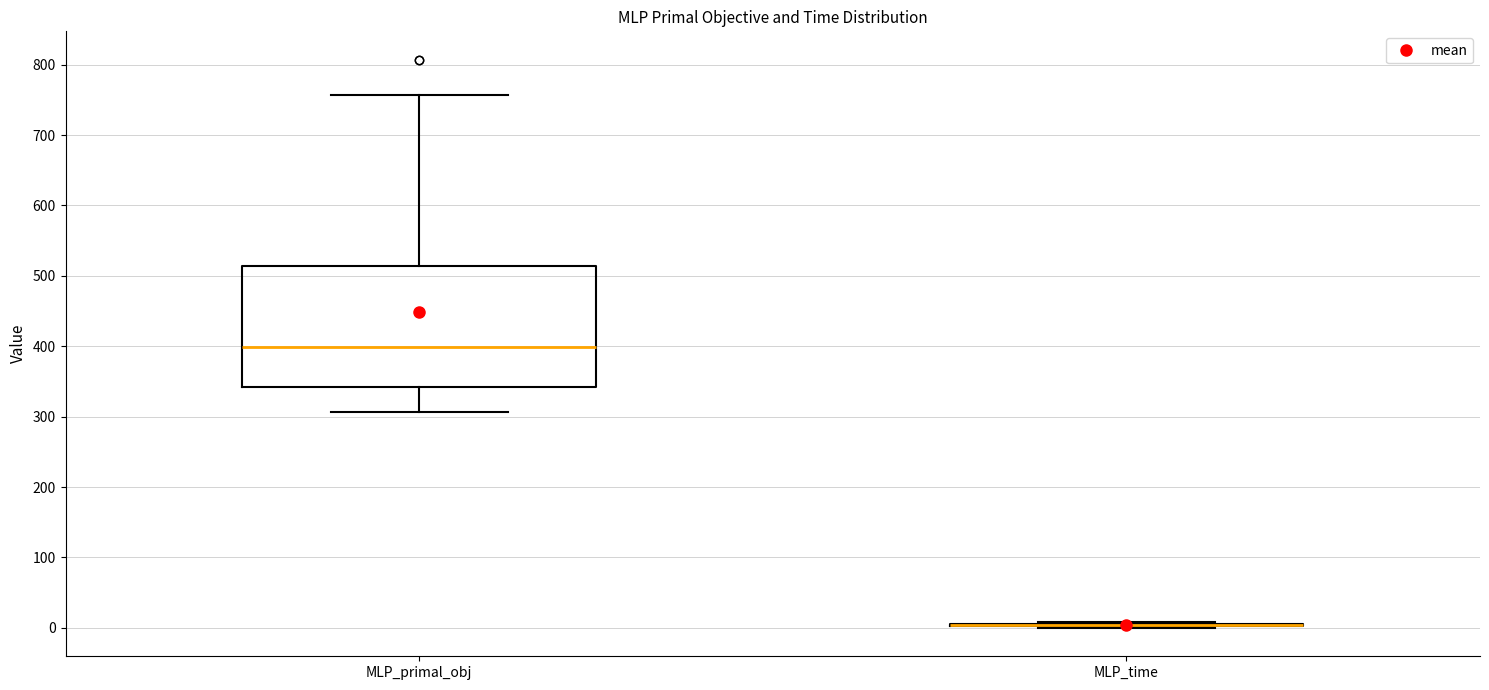

Which box is the tallest, from its lower edge to its upper edge?

MLP_primal_obj